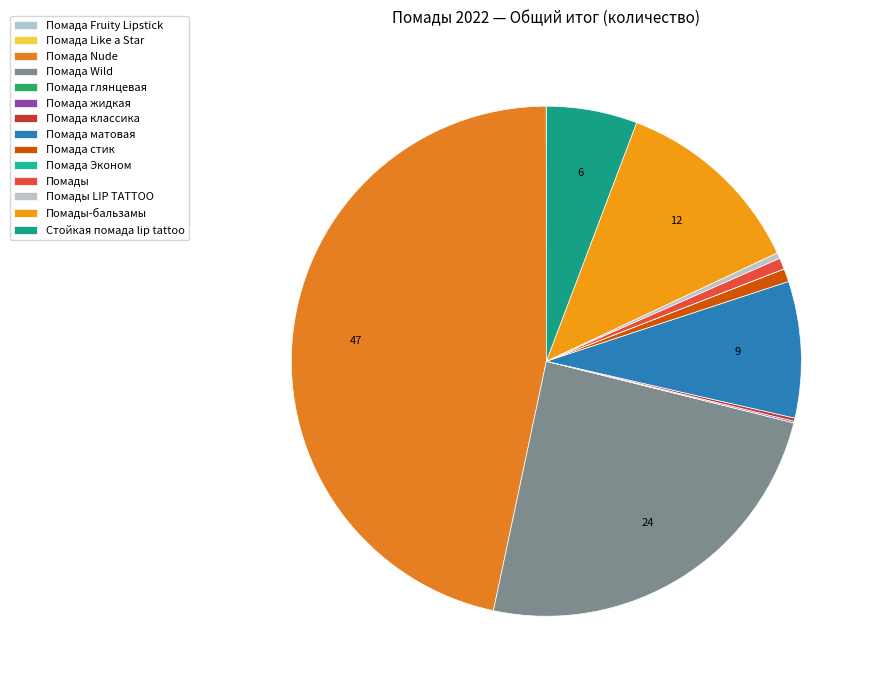

Does Помада матовая represent more than half of the total?

No